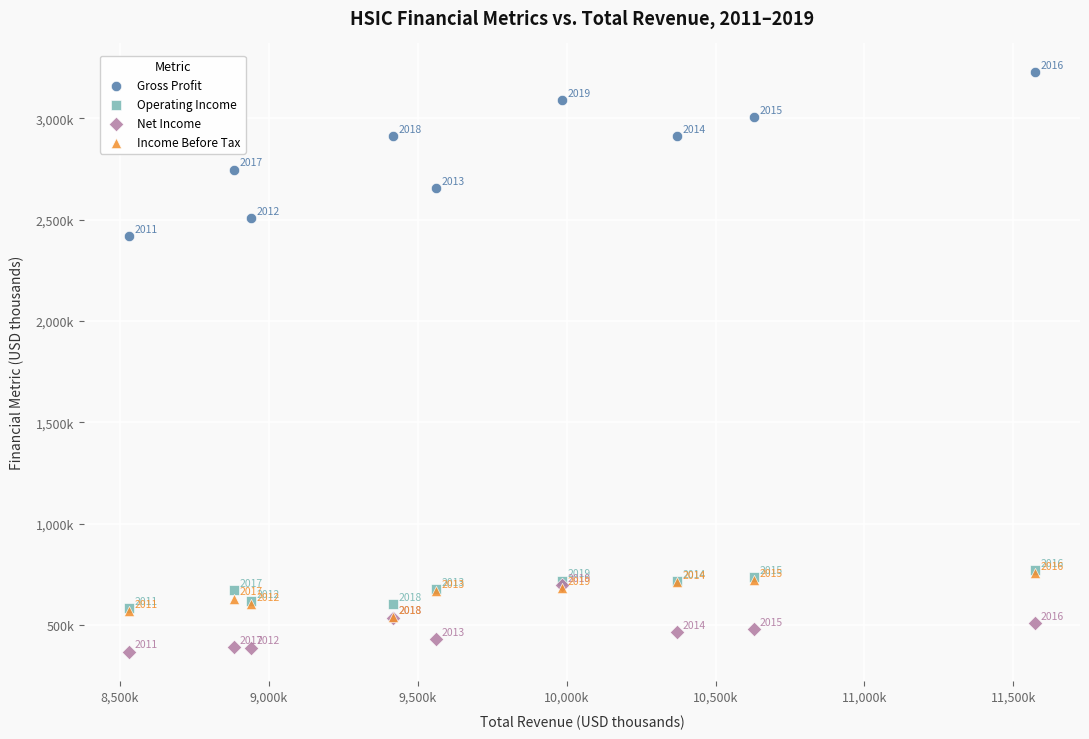

Which series has the widest spread of Y values?

Gross Profit